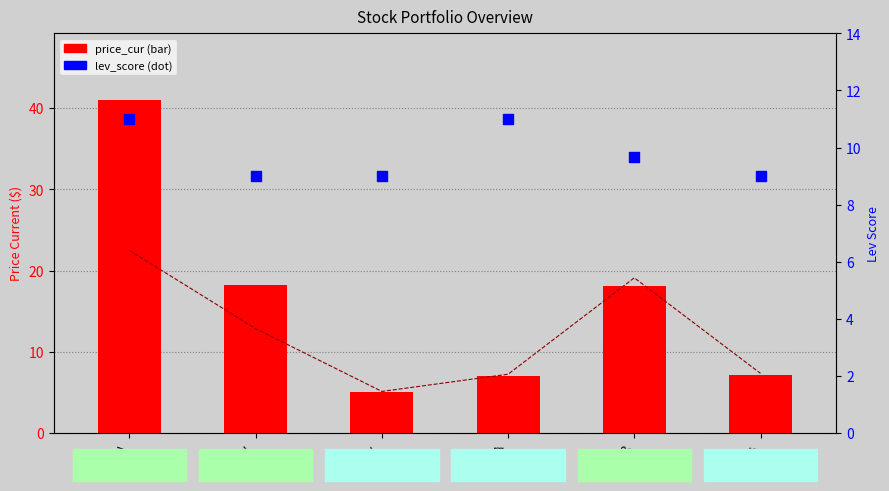

At how many categories does at least one series exceed 14?

3